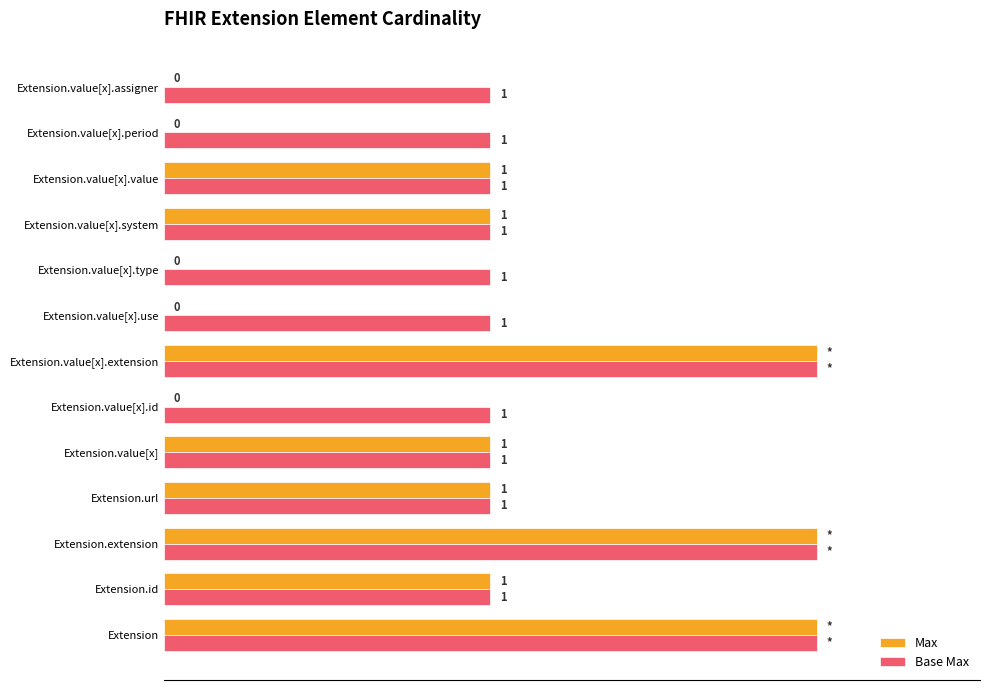

Which series has the largest total across all categories?

Base Max